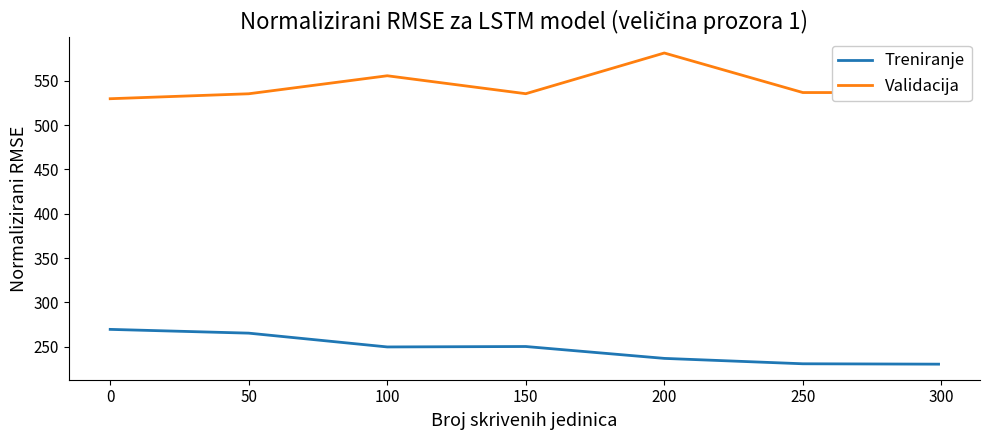

What is the minimum value shown in the chart?

230.3